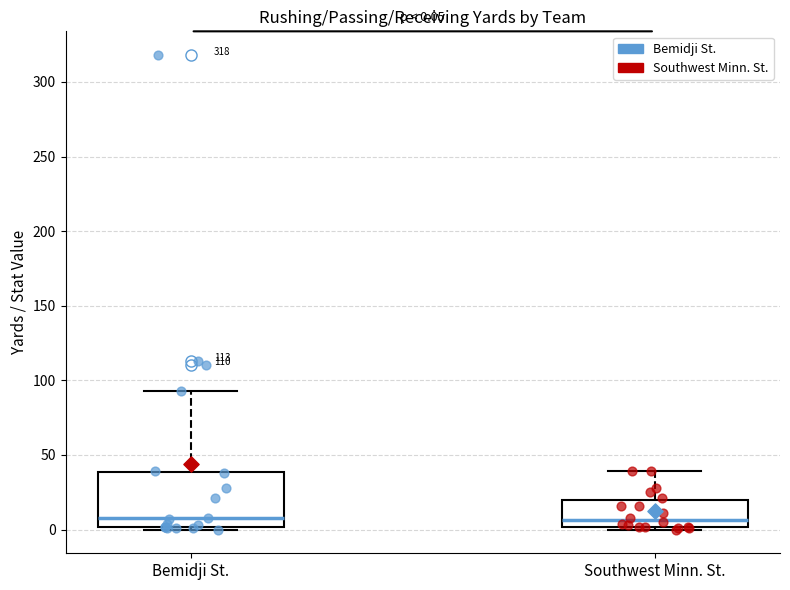

Which box is the tallest, from its lower edge to its upper edge?

Bemidji St.